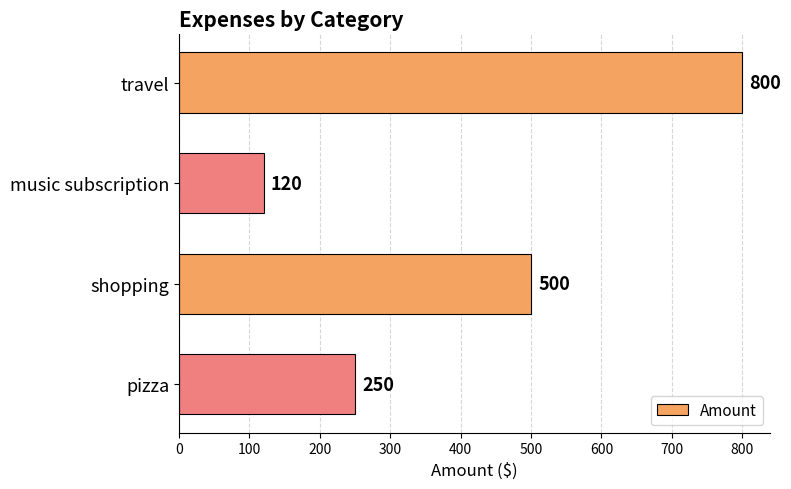

List the labels in order of value, largest first.

travel, shopping, pizza, music subscription